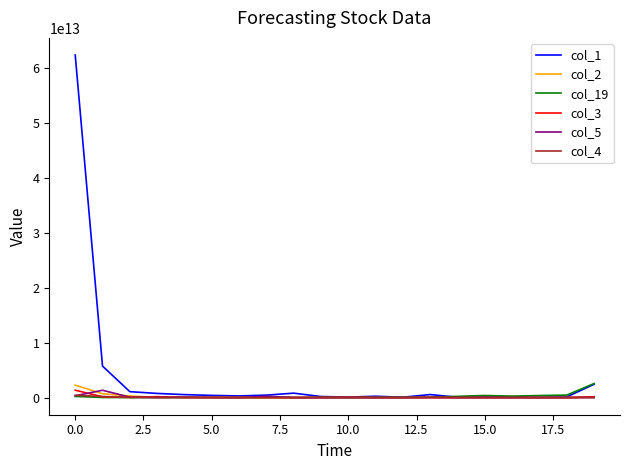

Which series has the widest spread of values?

col_1